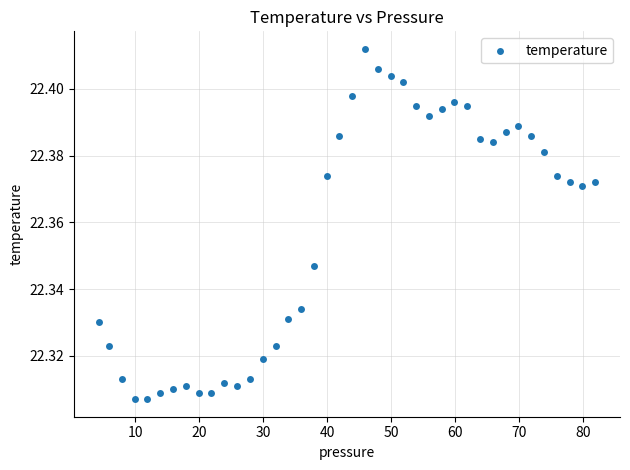

What is the range of X values (max minus min)?

77.6